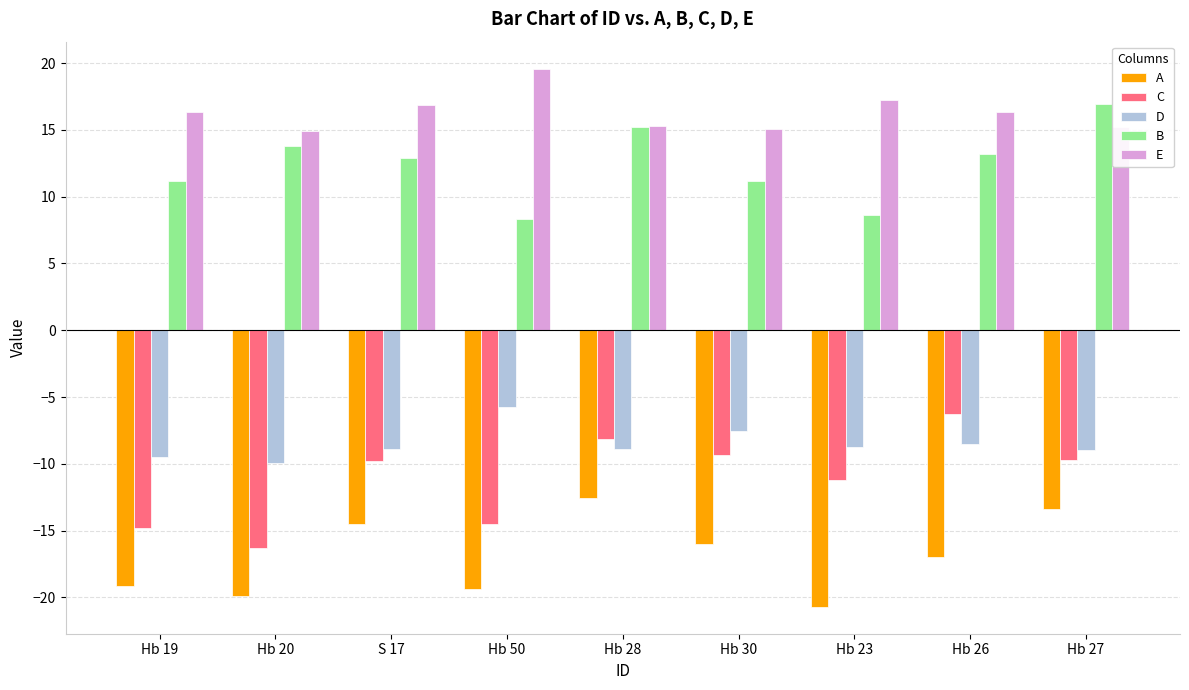

At Hb 50, list the series in order from largest to smallest.

E, B, D, C, A